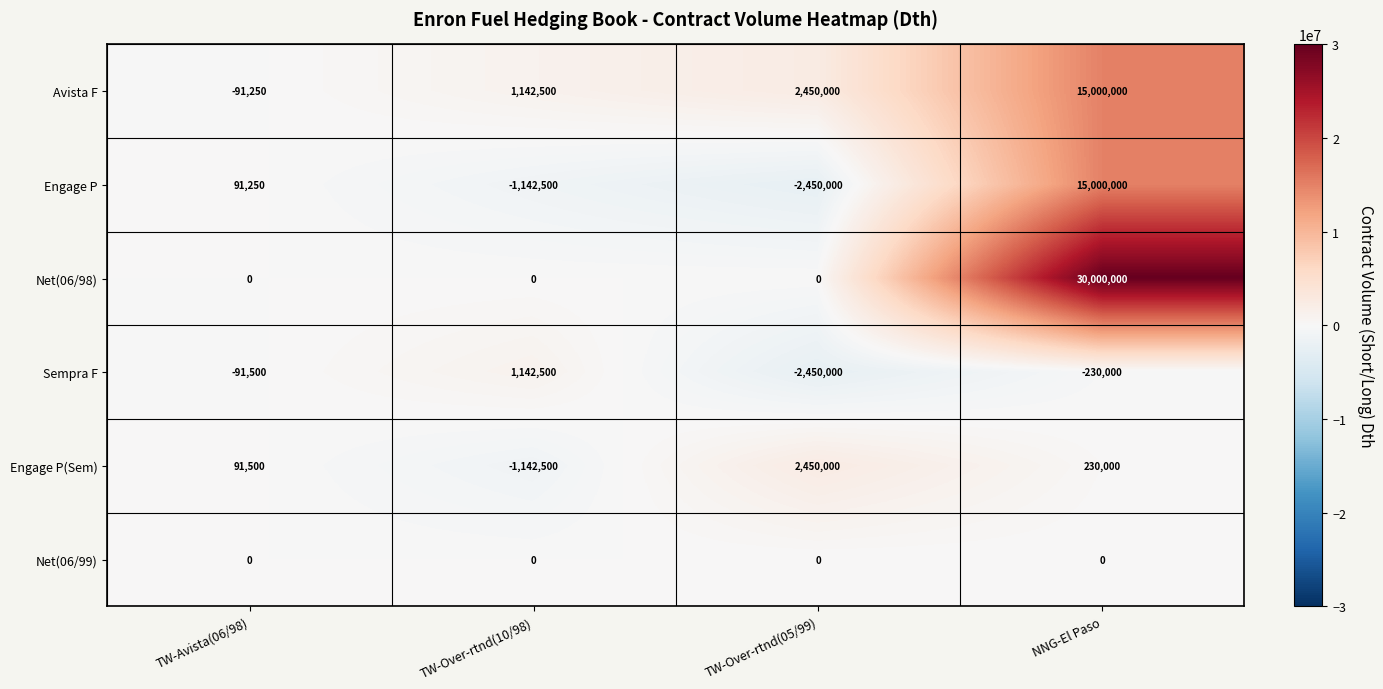

True or false: Net(06/99) has a value of 0 at NNG-El Paso.

True